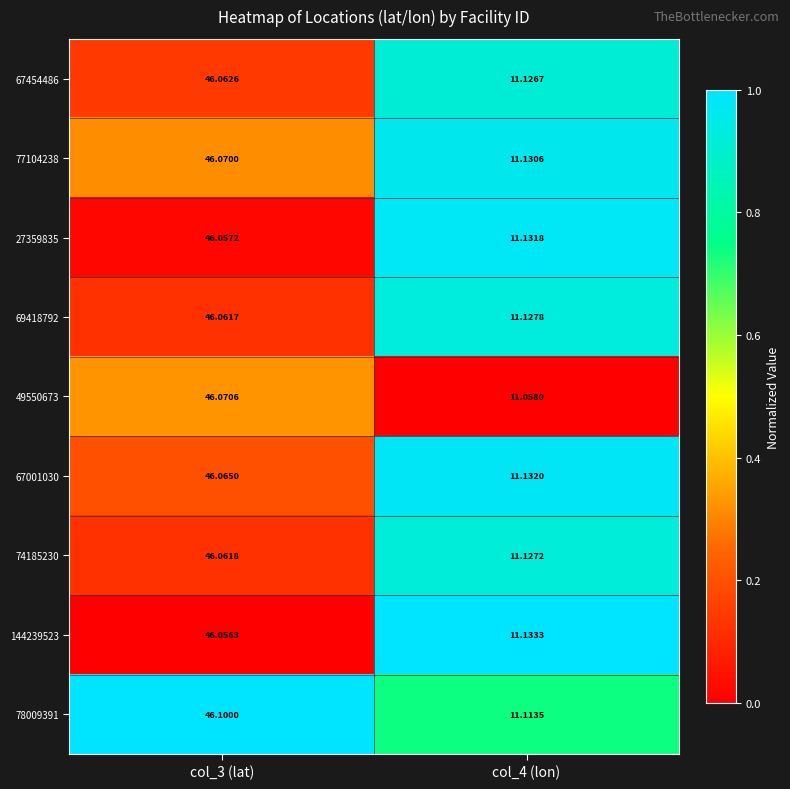

Is the value of 67001030 at col_4 (lon) greater than the value of 77104238 at col_4 (lon)?

Yes